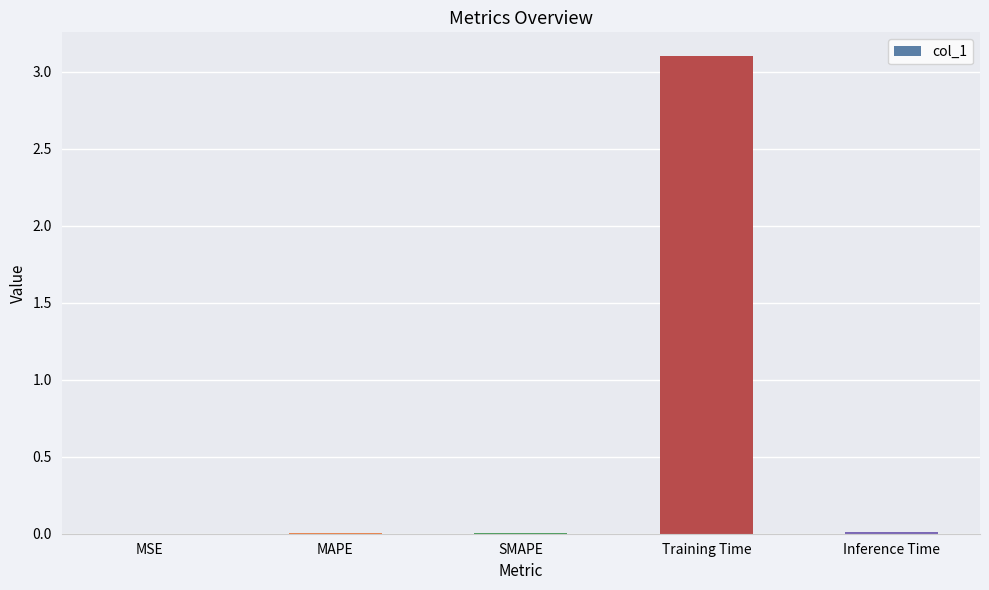

True or false: the data shows 3.1 at Training Time.

True